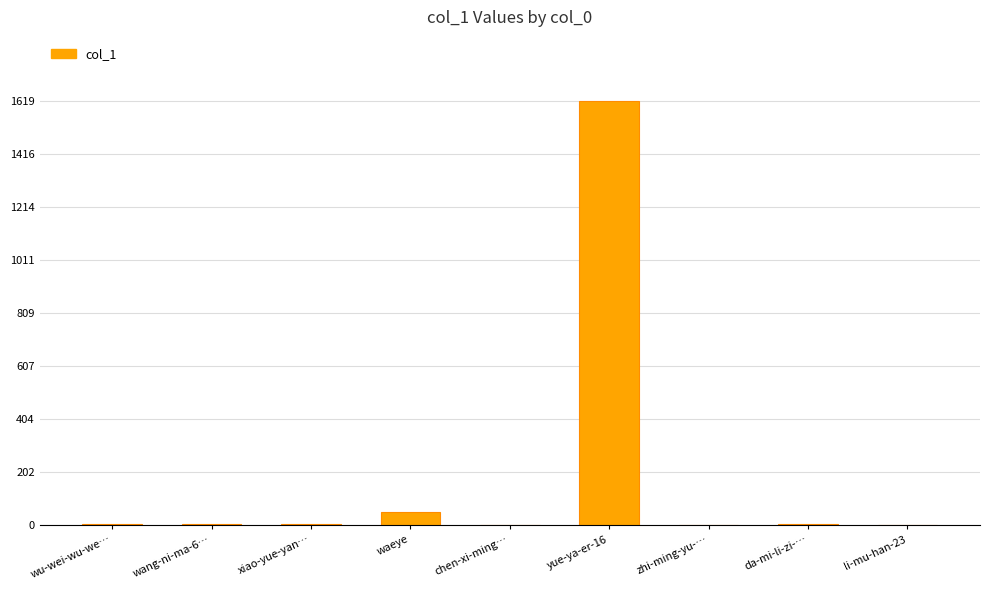

Are the bars grouped side by side (vs. stacked)?

No